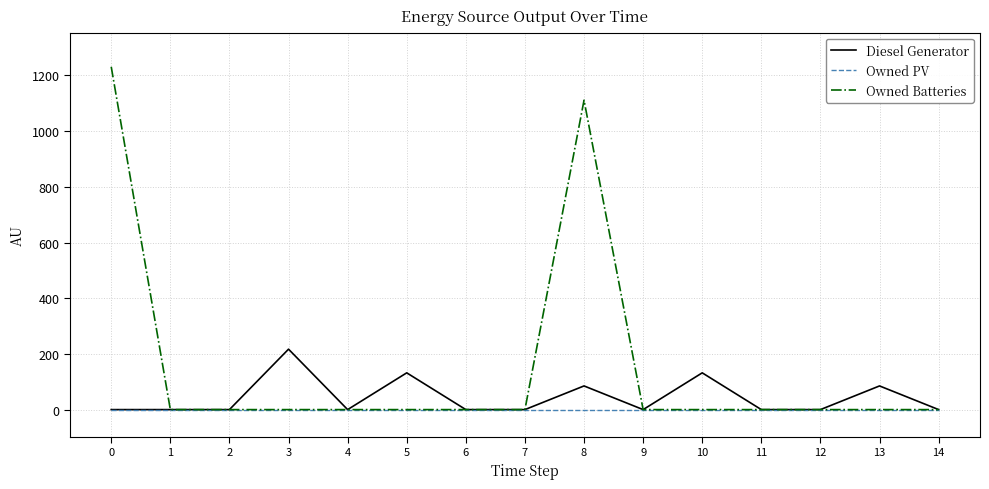

True or false: Diesel Generator has a value of 135 at 3.

False